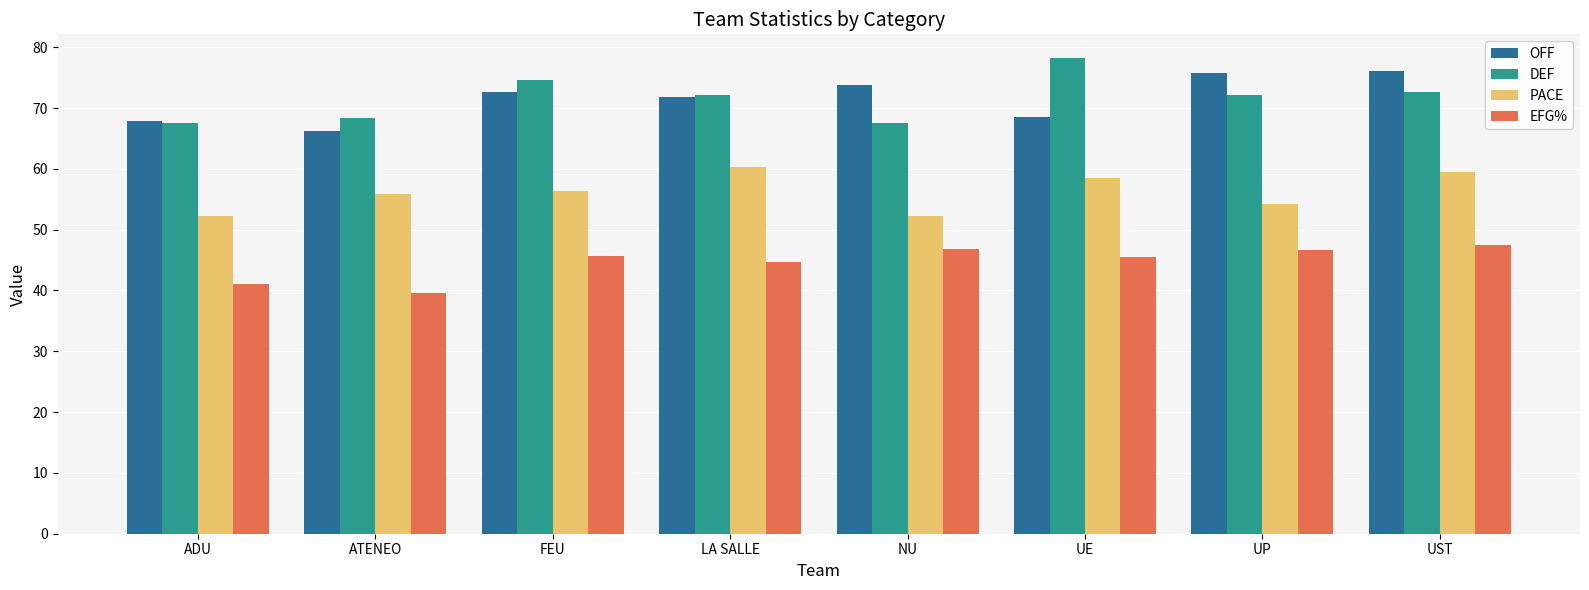

What is the total value across all series at ATENEO?

230.1